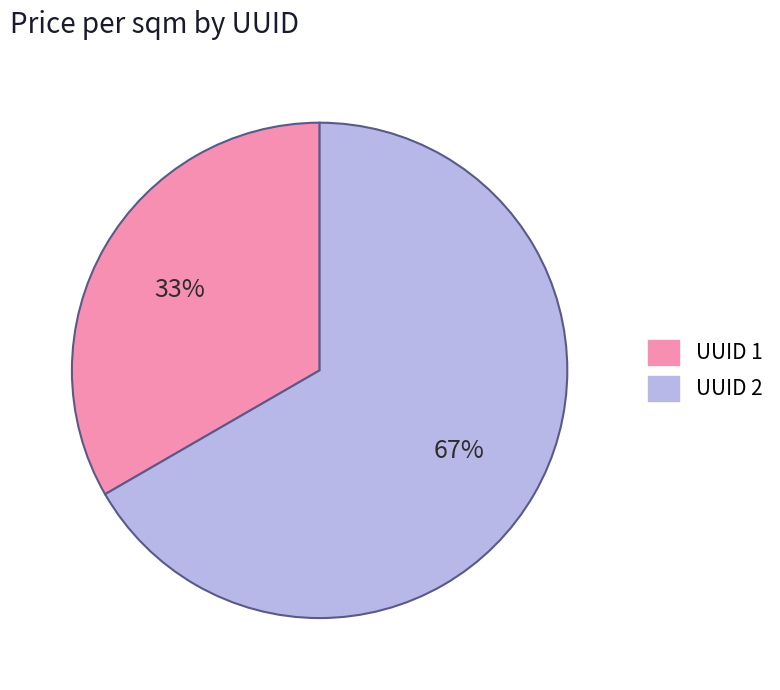

How many segments does this pie chart have?

2